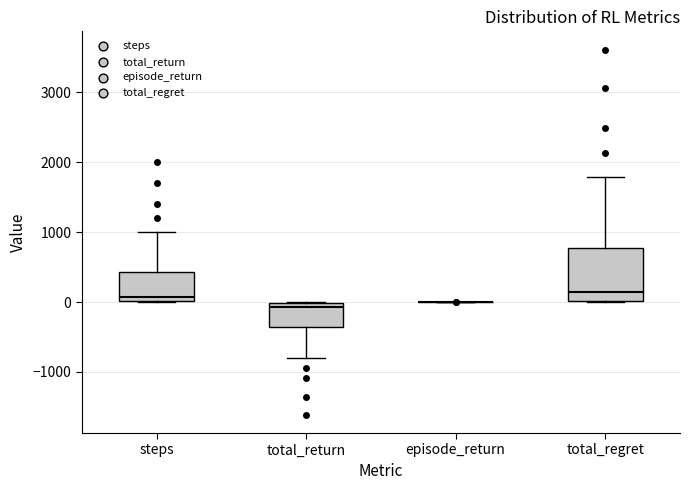

Reading left to right, read every box against the y-axis: the position of its median line, the range the box covers, and the ends of its whiskers. The values are not printed on the chart, so give them approximately, as read against the axis.

steps: median 100, box 0 to 400, whiskers 0 to 1000
total_return: median -100, box -400 to 0, whiskers -800 to 0
episode_return: box collapsed to a line at 0, whiskers 0 to 0
total_regret: median 100, box 0 to 800, whiskers 0 to 1800